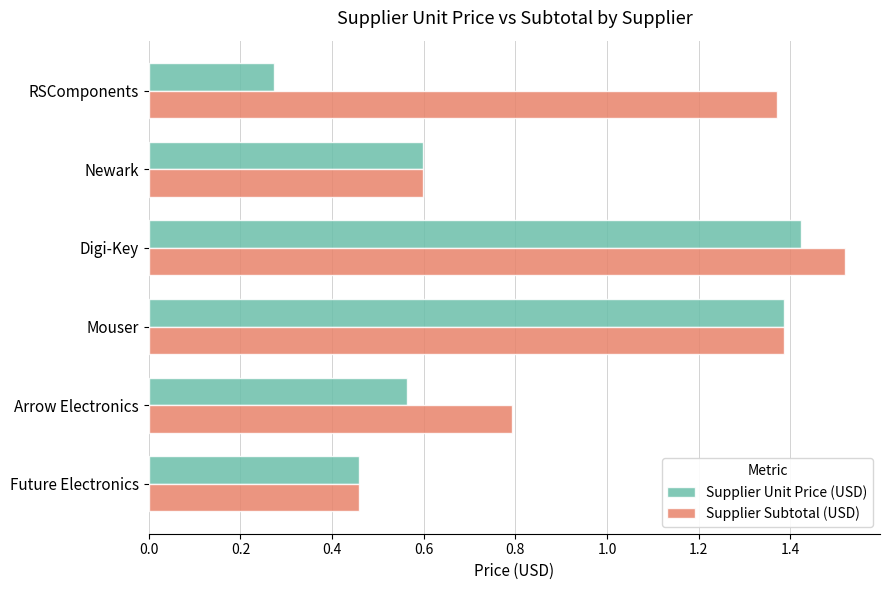

What are all the series names shown in the legend?

Supplier Unit Price (USD), Supplier Subtotal (USD)